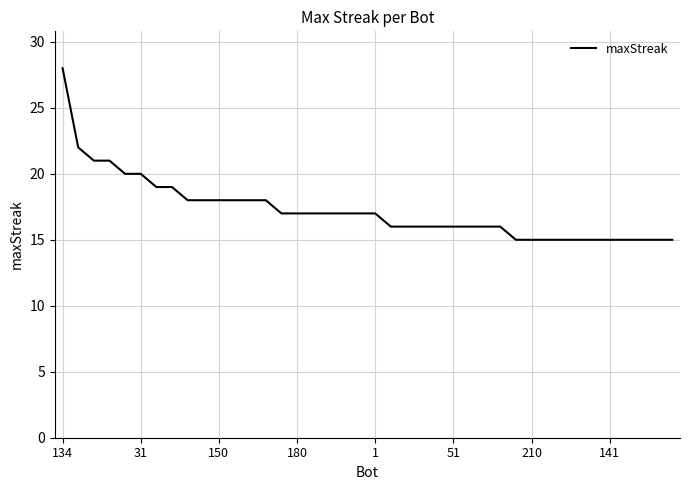

How many lines are shown in the chart?

1